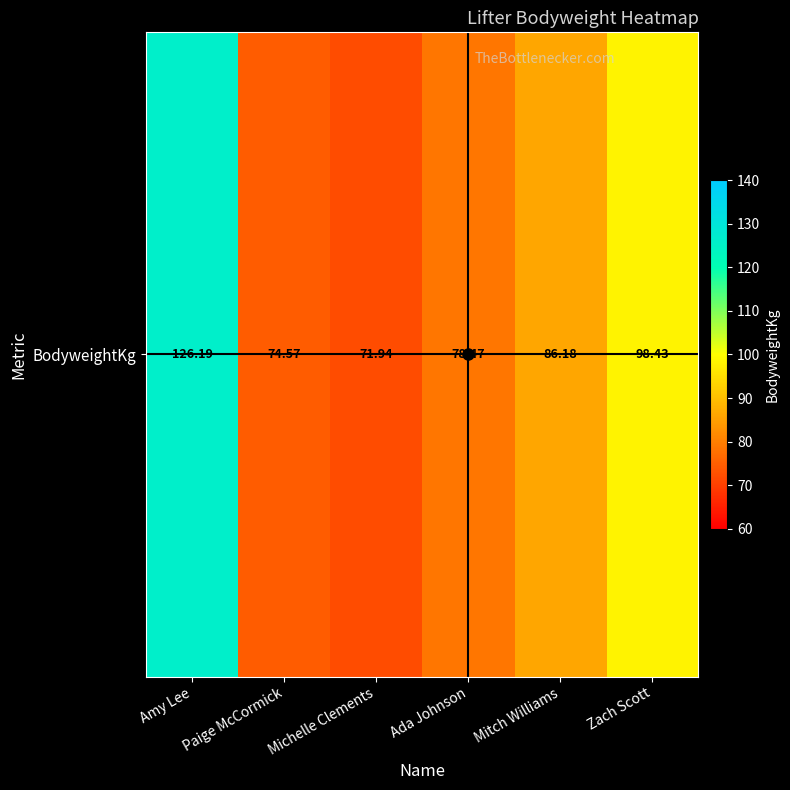

What is the maximum value shown in the chart?

126.2